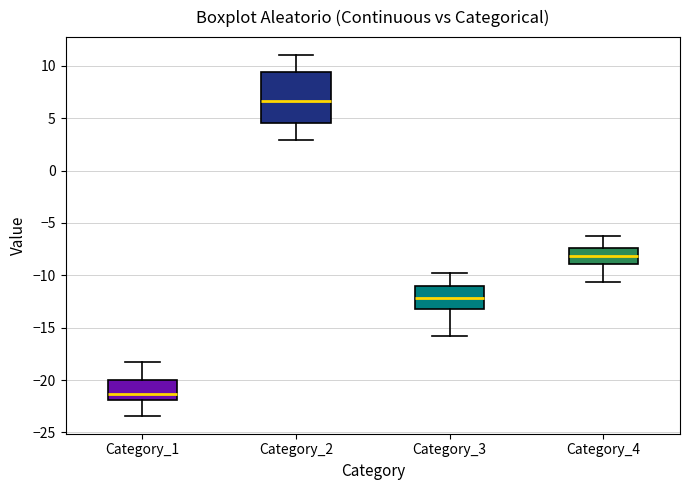

Reading left to right, read every box against the y-axis: the position of its median line, the range the box covers, and the ends of its whiskers. The values are not printed on the chart, so give them approximately, as read against the axis.

Category_1: median -21.5, box -22.0 to -20.0, whiskers -23.5 to -18.0
Category_2: median 6.5, box 4.5 to 9.5, whiskers 3.0 to 11.0
Category_3: median -12.0, box -13.0 to -11.0, whiskers -16.0 to -10.0
Category_4: median -8.0, box -9.0 to -7.5, whiskers -10.5 to -6.5